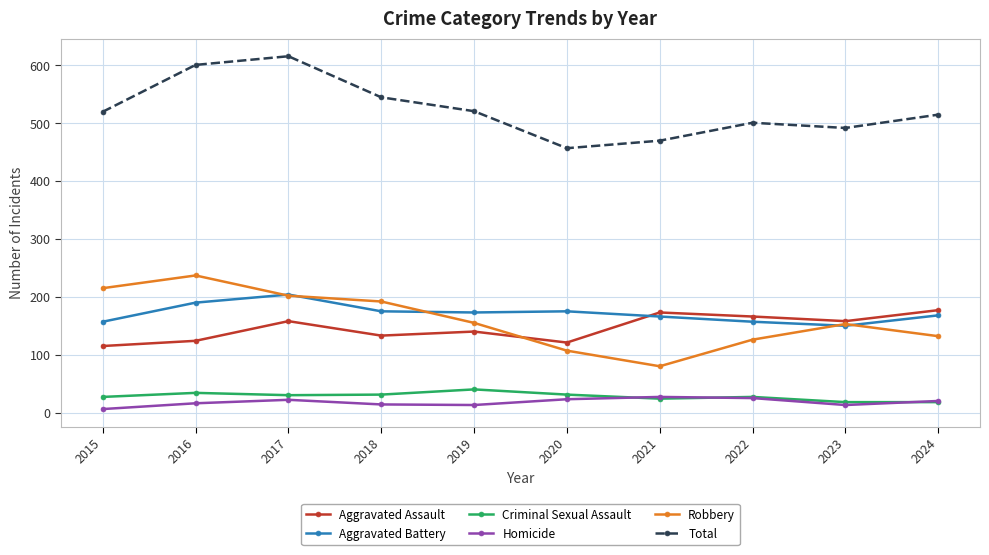

What is the maximum value for Robbery?

237